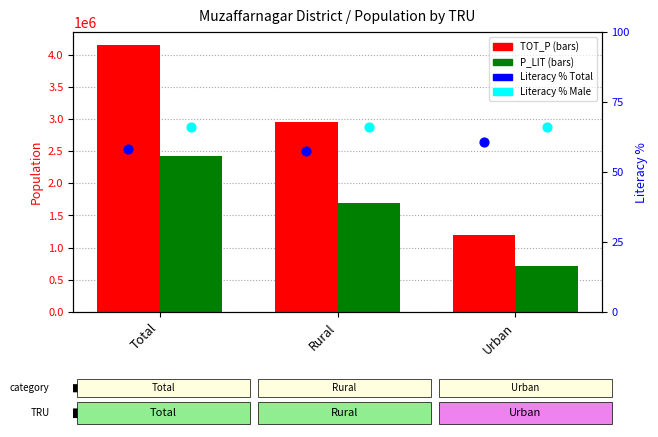

What is the total value across all series at Rural?

4647717.4